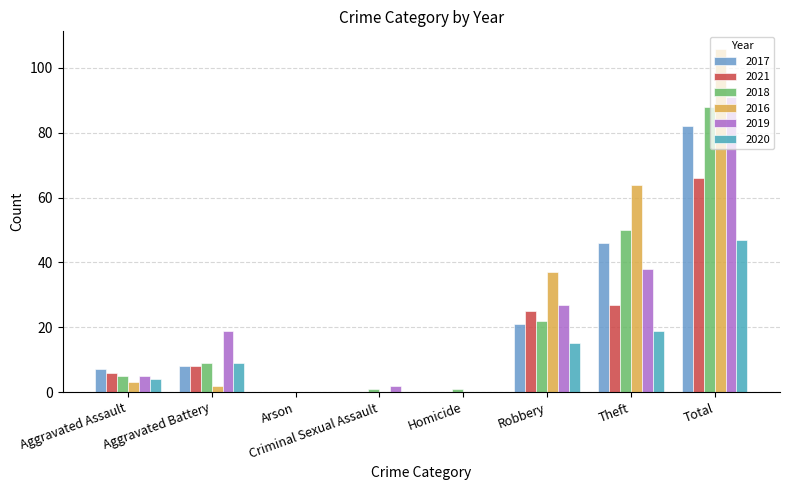

Which category has the highest value across all series?

Total